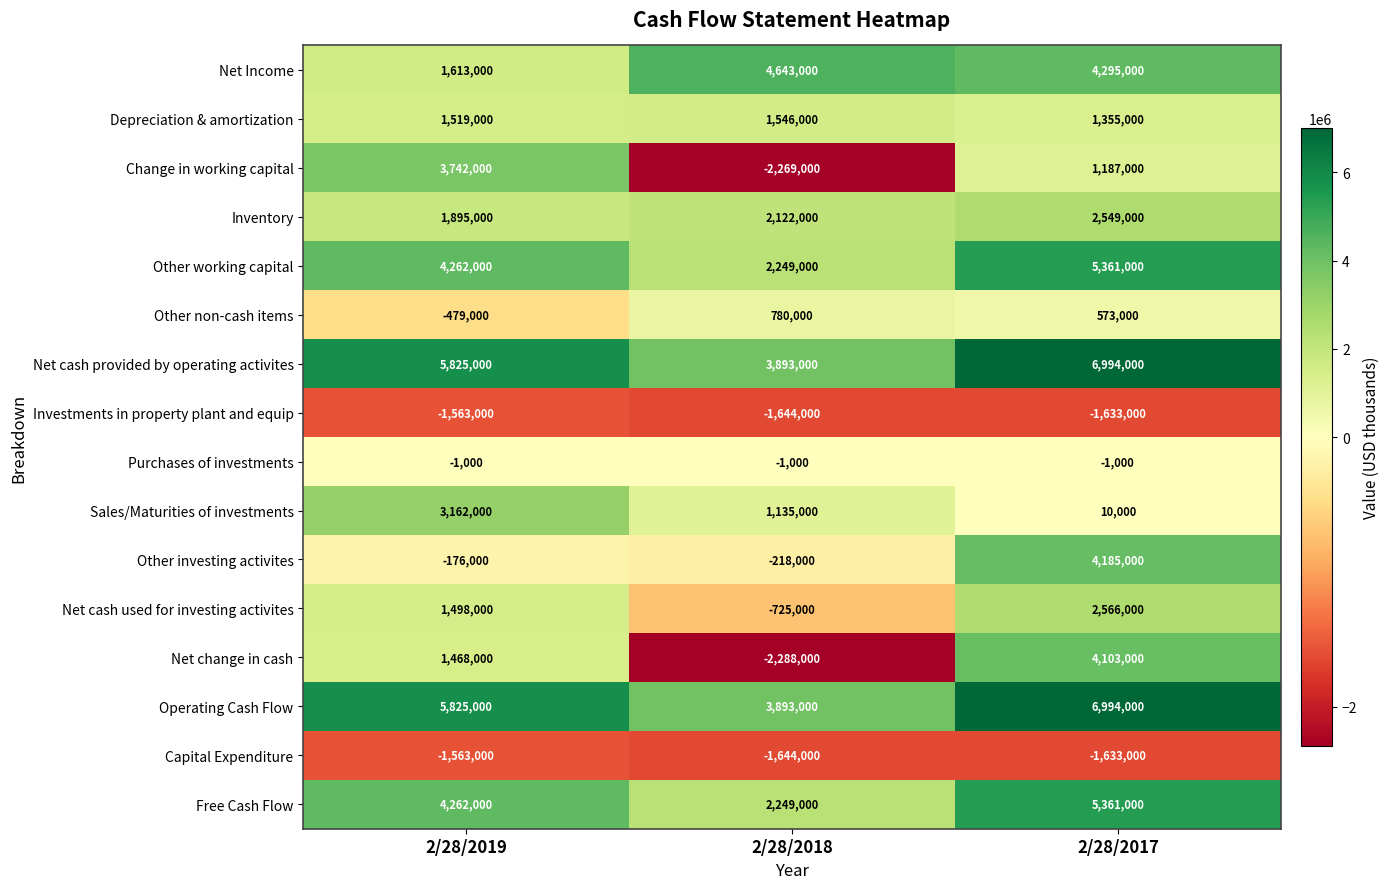

Which series has the widest spread of values?

Net change in cash